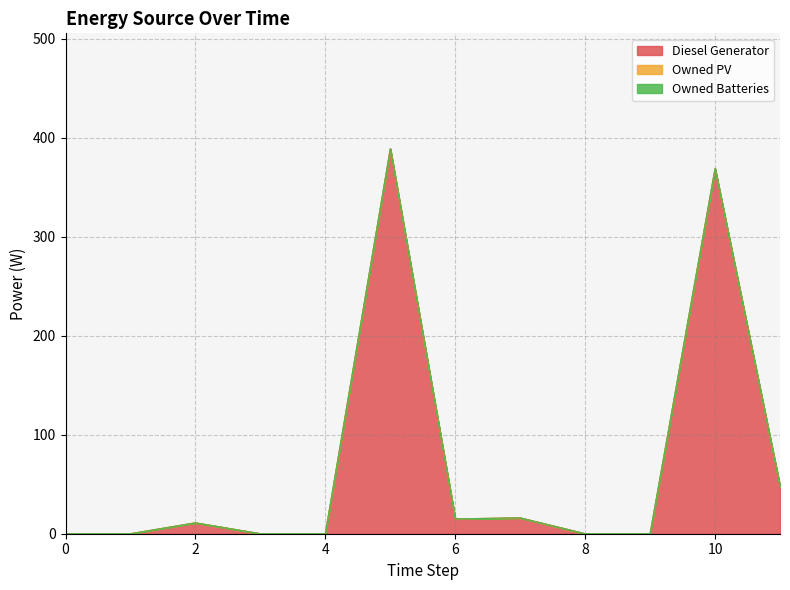

What are all the series names shown in the legend?

Diesel Generator, Owned PV, Owned Batteries